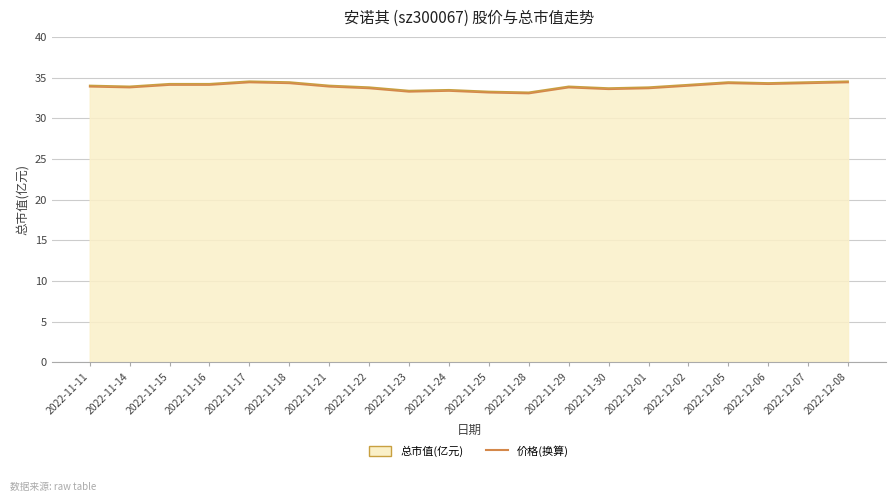

What position from the left is 2022-11-21?

7